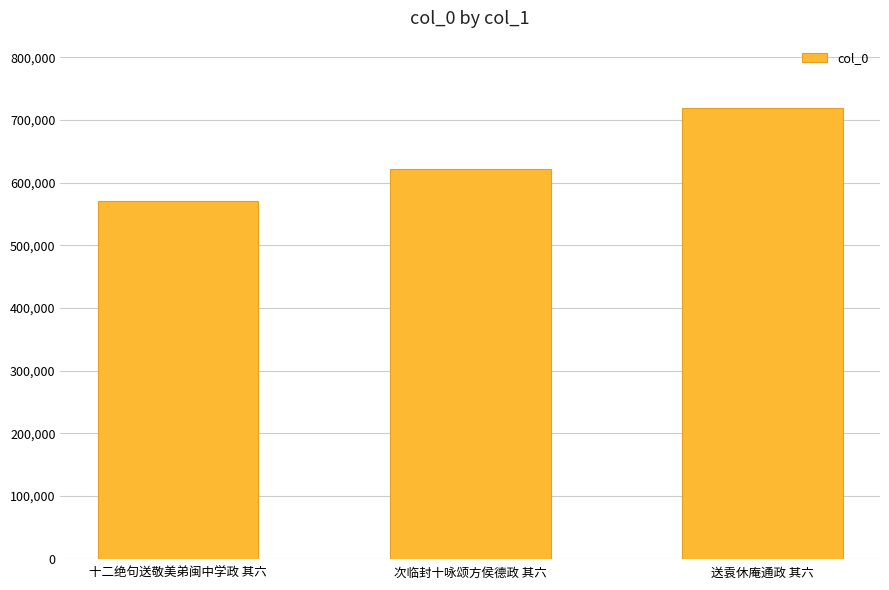

What is the label of the 2nd bar from the right?

次临封十咏颂方侯德政 其六